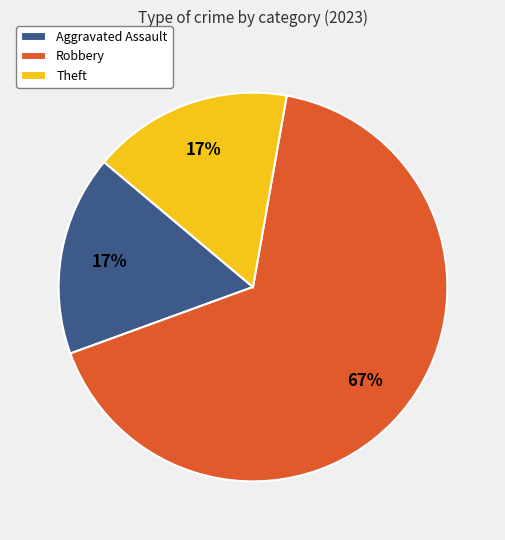

Is there a majority slice in this chart?

Yes